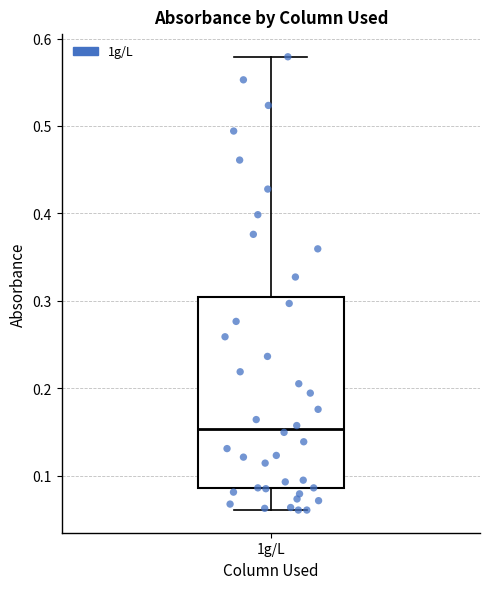

Read this box plot against the y-axis: the position of the median line, the range covered by the box, and the ends of both whiskers. The values are not printed on the chart, so give them approximately, as read against the axis.

median 0.15, box 0.09 to 0.30, whiskers 0.06 to 0.58